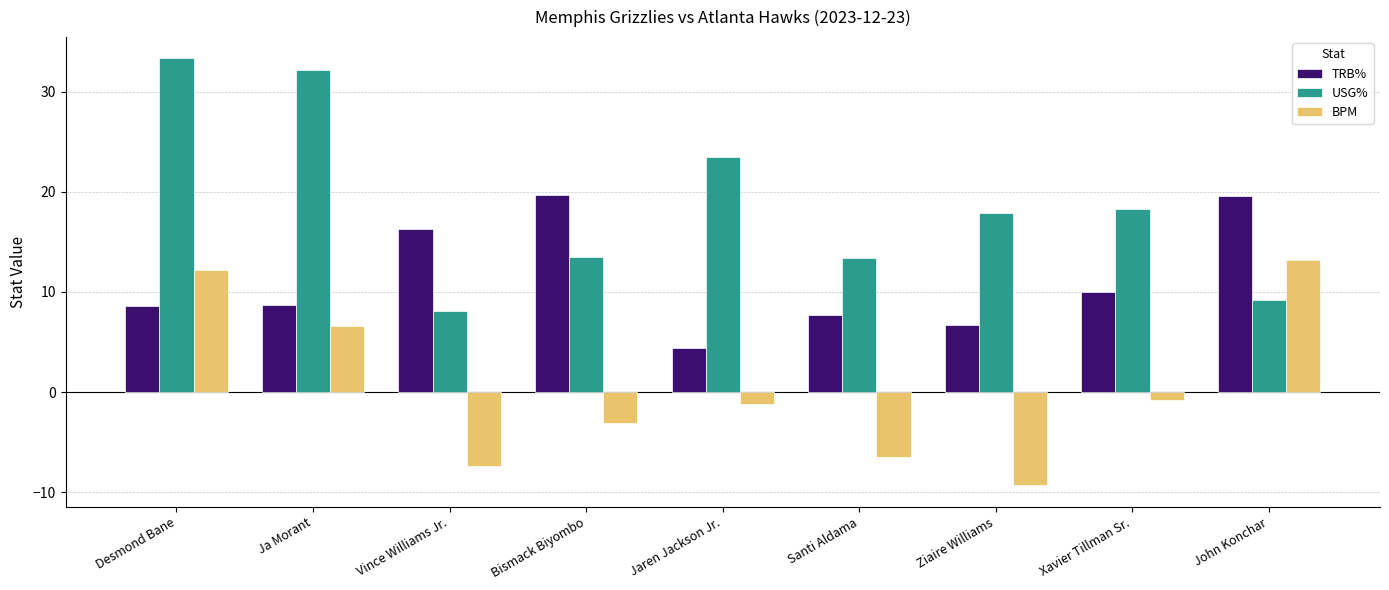

List the series in order of their overall mean, highest first.

USG%, TRB%, BPM